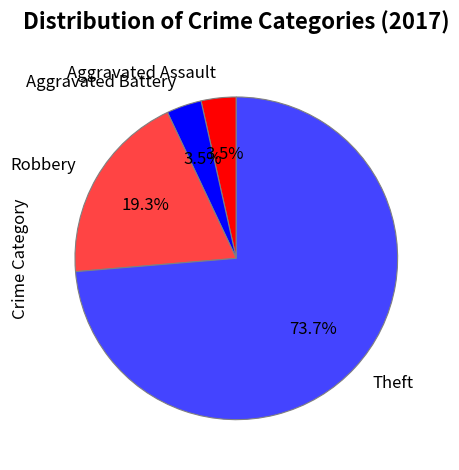

Which slice is the largest?

Theft